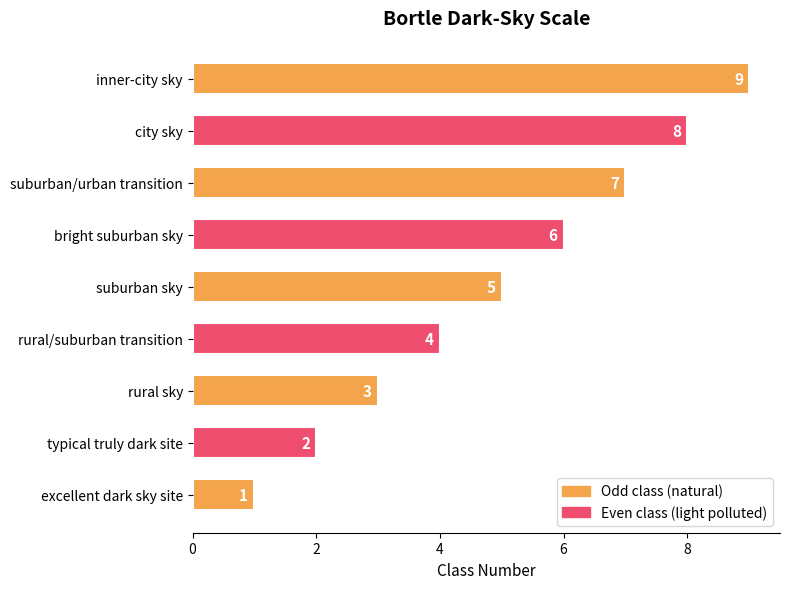

What is the difference between the maximum and minimum values?

8